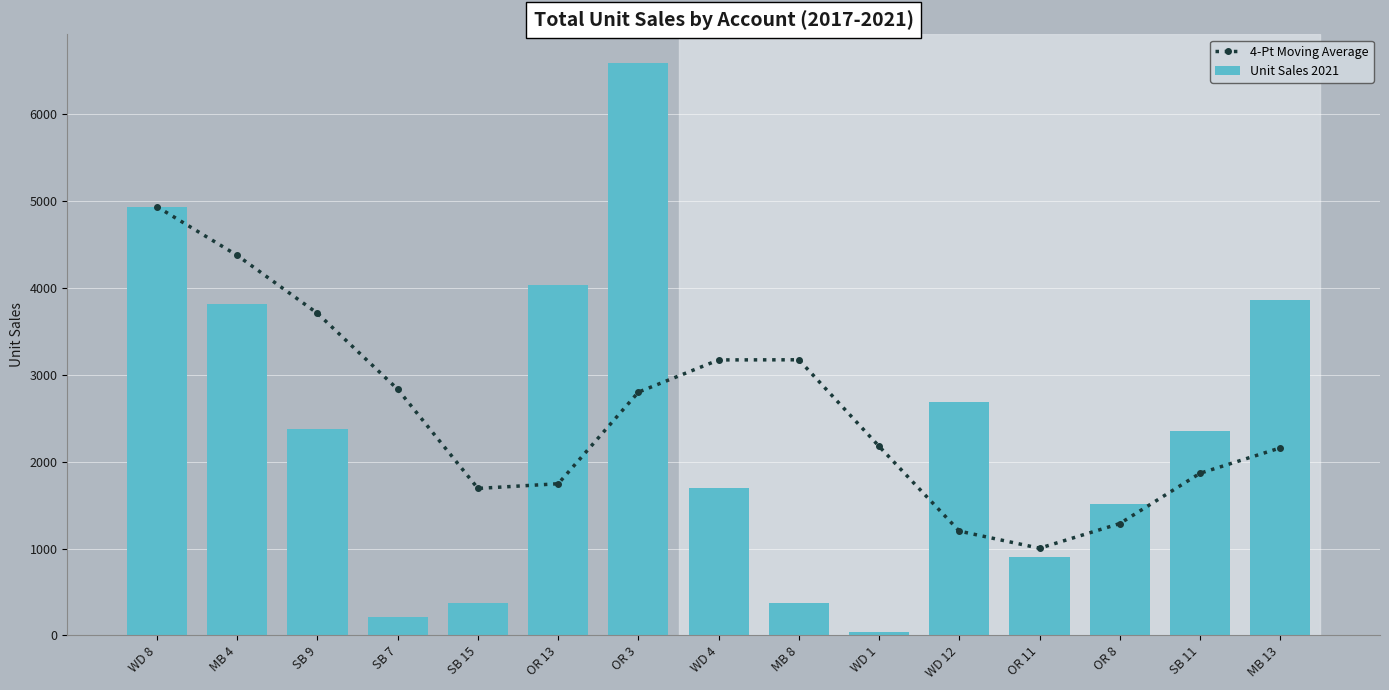

What is the value of the 4-Pt Moving Average bar at the 2nd from the left?

4375.5